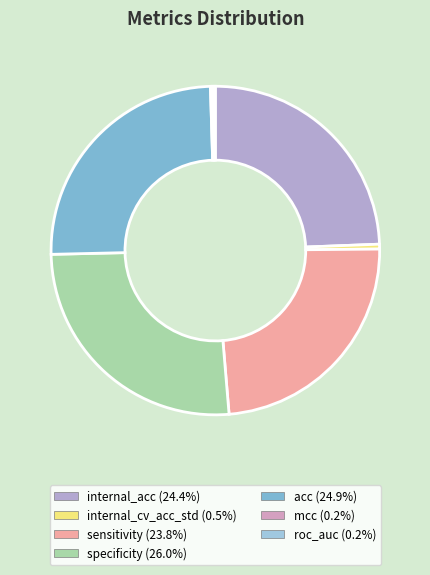

Rank the categories by value from lowest to highest.

mcc, roc_auc, internal_cv_acc_std, sensitivity, internal_acc, acc, specificity